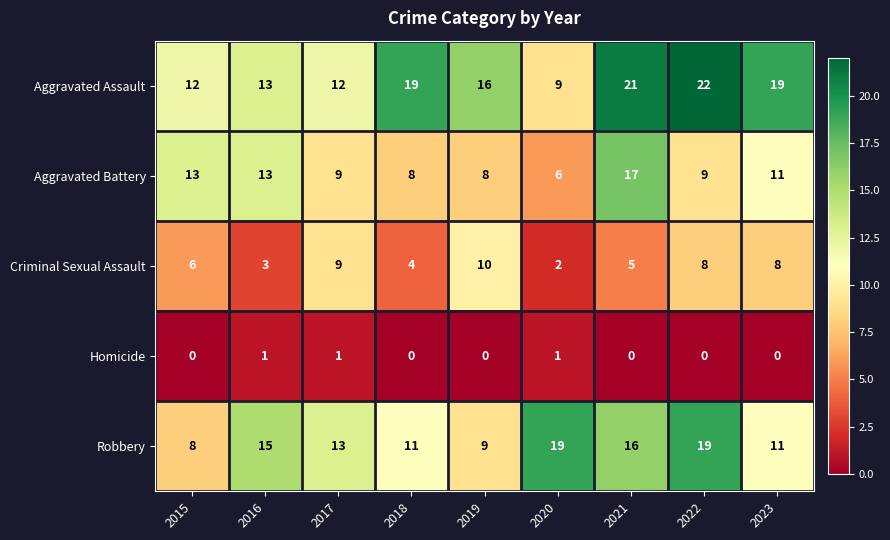

What is the difference between the highest and lowest values at 2020?

18